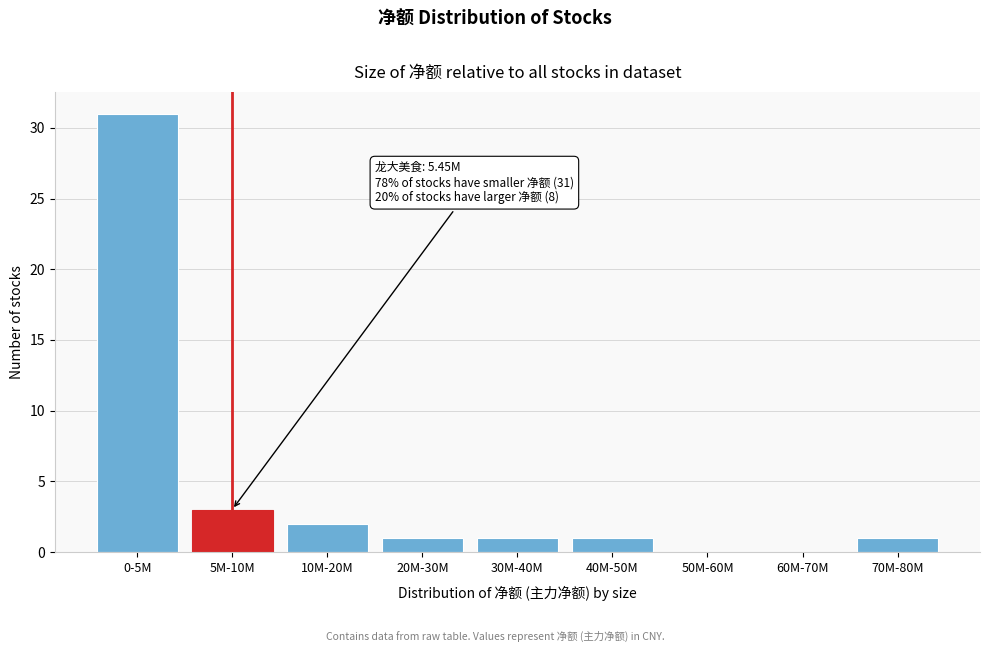

Reading right to left, what are all the values shown in this chart?

70M-80M=1	60M-70M=0	50M-60M=0	40M-50M=1	30M-40M=1	20M-30M=1	10M-20M=2	5M-10M=3	0-5M=31